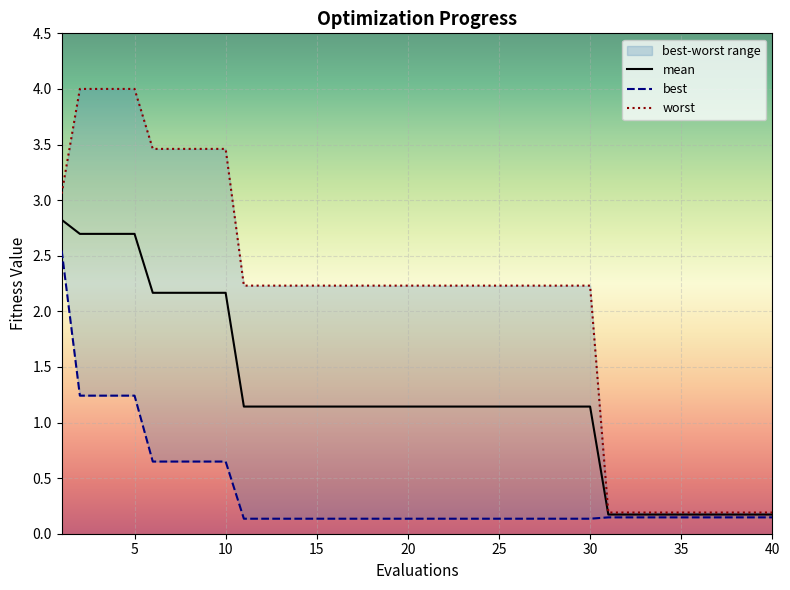

Read the worst value at 5.

4.0